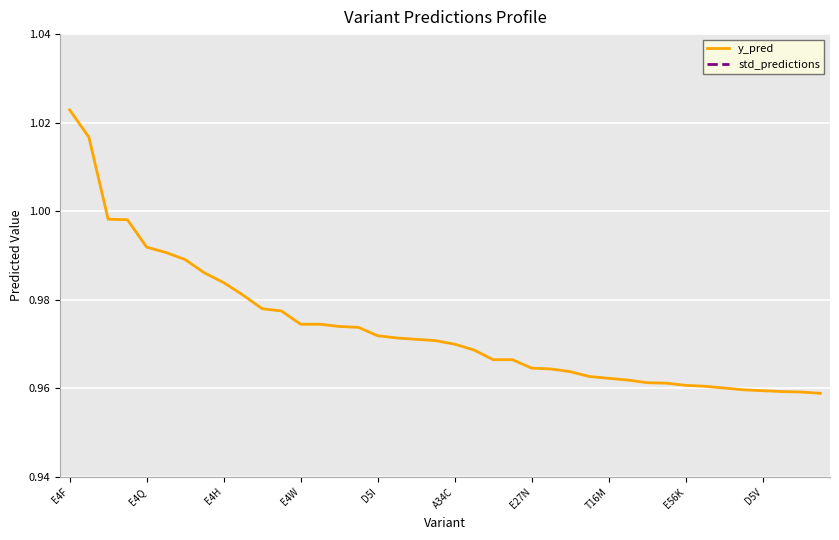

What is the value of the y_pred point at the 6th from the left?

1.0